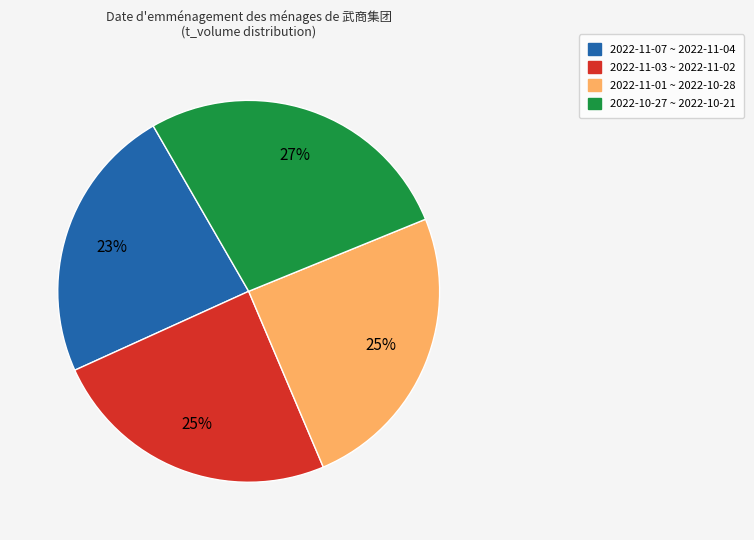

To the nearest percent, what is the difference between the largest and smallest slice percentages?

4%